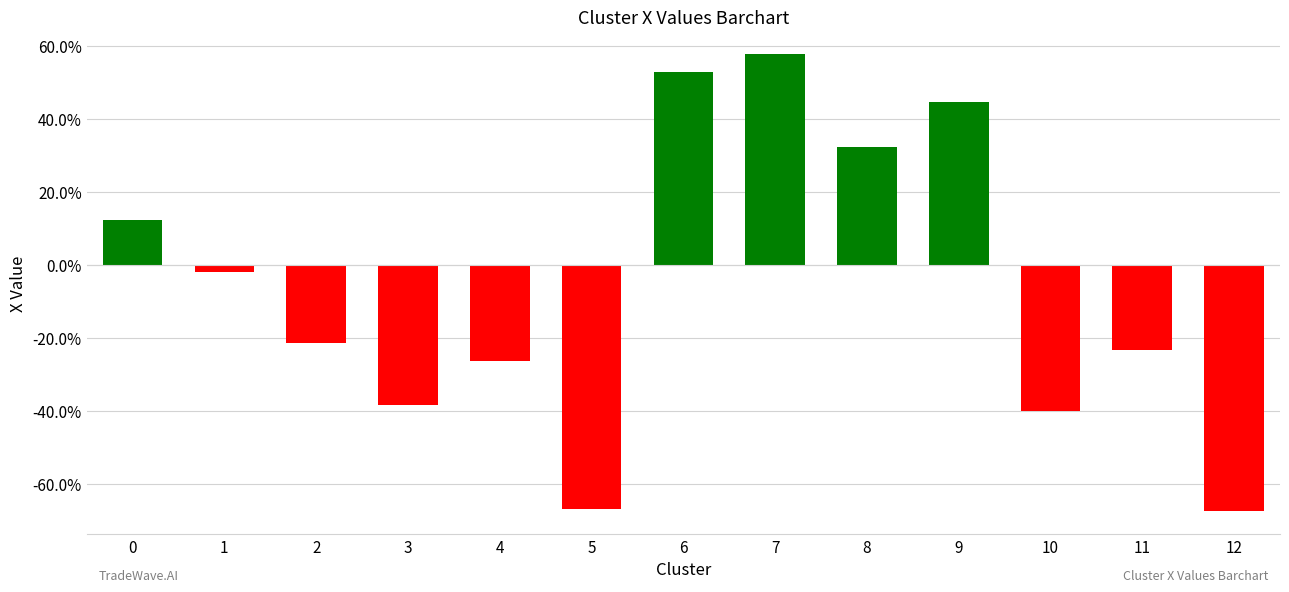

Reading left to right, transcribe all the data shown in this chart.

0=0.1	1=-0.0	2=-0.2	3=-0.4	4=-0.3	5=-0.7	6=0.5	7=0.6	8=0.3	9=0.4	10=-0.4	11=-0.2	12=-0.7